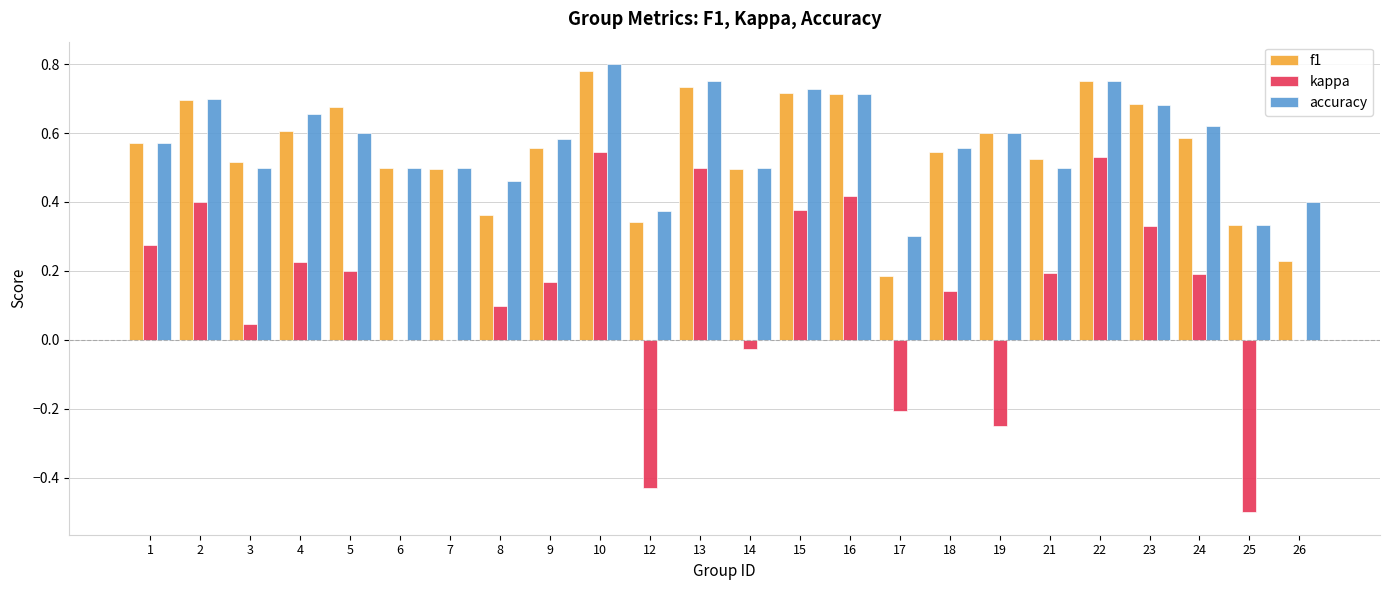

What are all the series names shown in the legend?

f1, kappa, accuracy